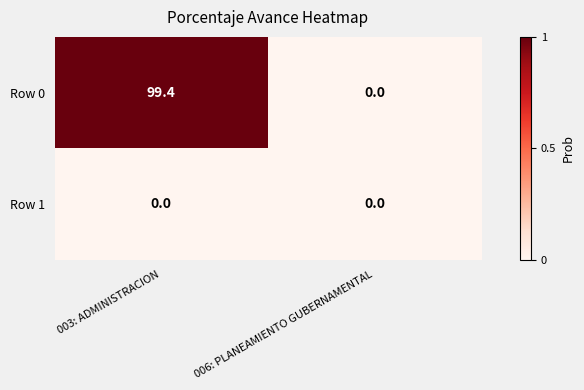

Reading right to left, extract all data points from this chart.

Row 0: 006: PLANEAMIENTO GUBERNAMENTAL=0.0	003: ADMINISTRACION=99.4
Row 1: 006: PLANEAMIENTO GUBERNAMENTAL=0.0	003: ADMINISTRACION=0.0